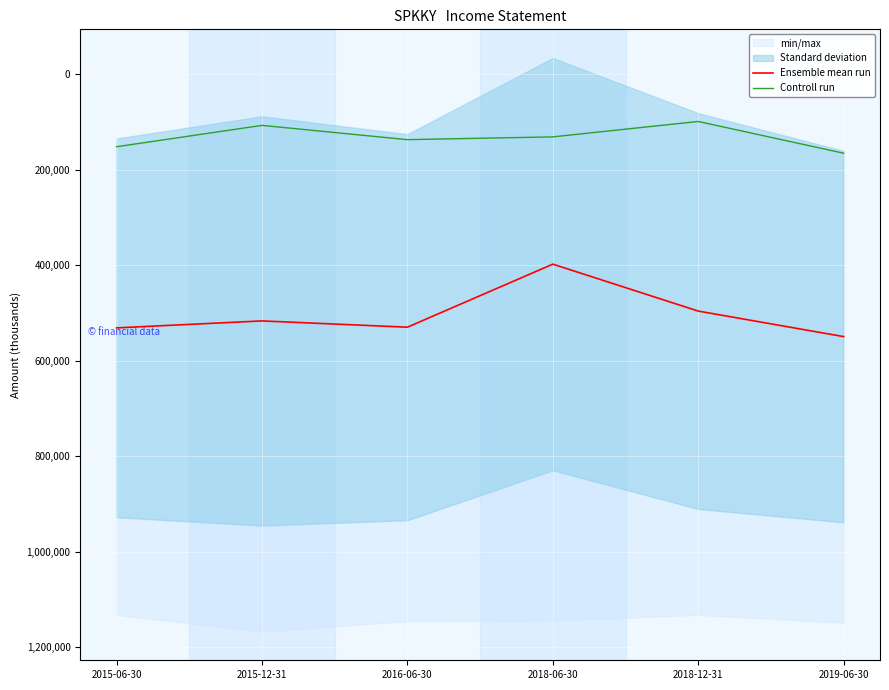

True or false: Ensemble mean run and Controll run cross at least once.

False